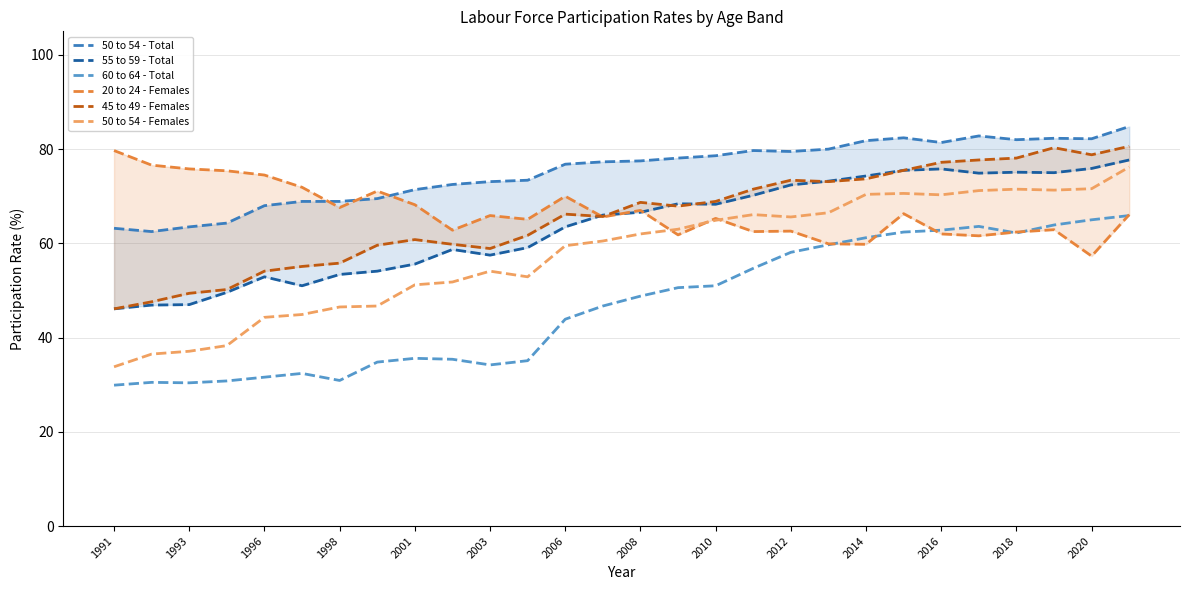

True or false: 50 to 54 - Females and 60 to 64 - Total cross at least once.

False